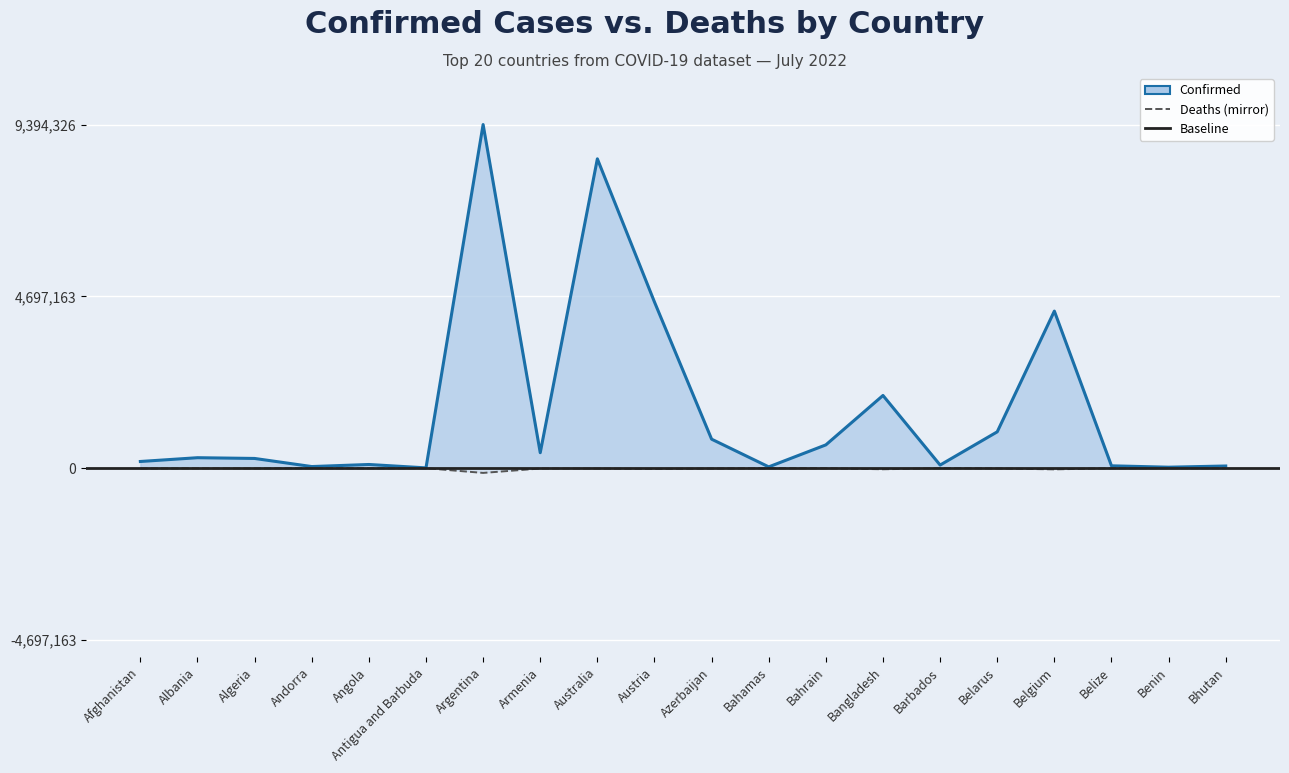

True or false: Confirmed and Deaths cross at least once.

False